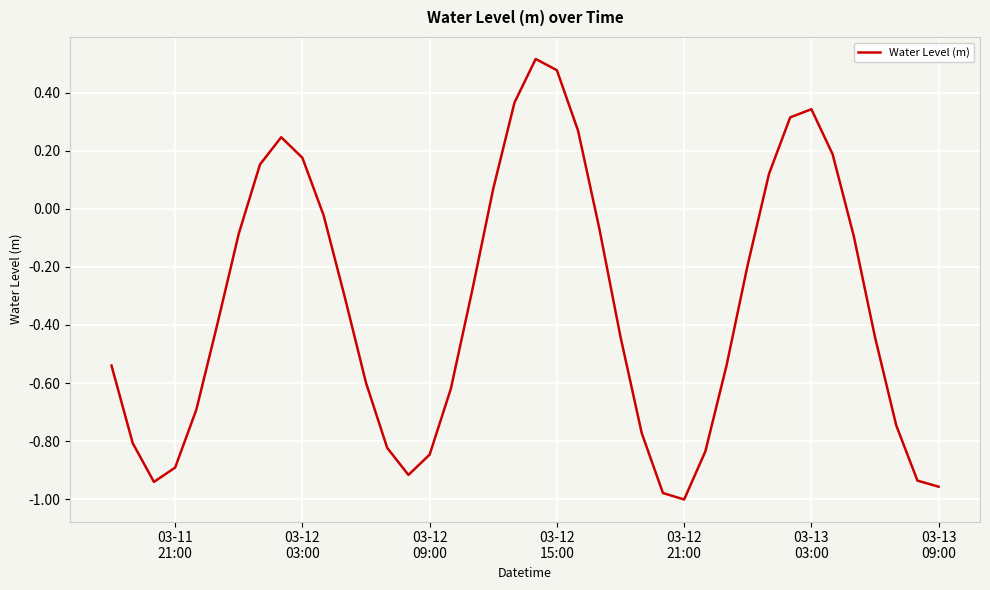

What is the difference between the maximum and minimum values?

1.5